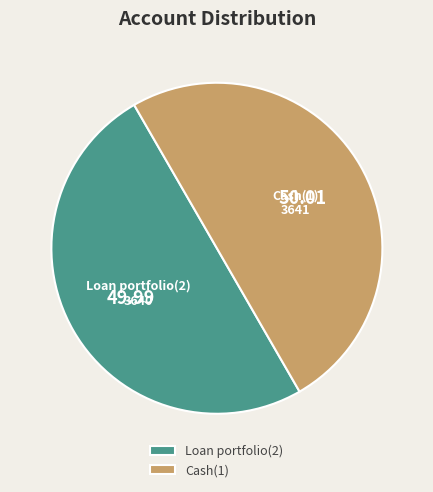

How many segments does this pie chart have?

2